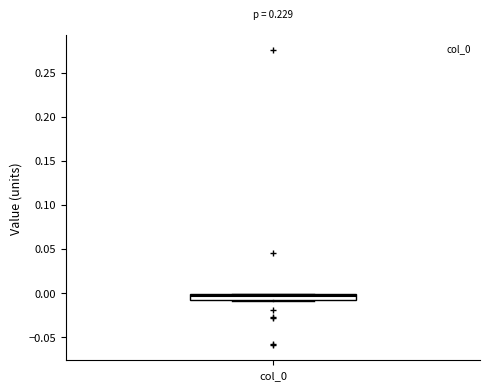

Where does the median line of the box for col_0 sit on the y-axis? The values are not printed on the chart, so give them approximately, as read against the axis.

-0.005